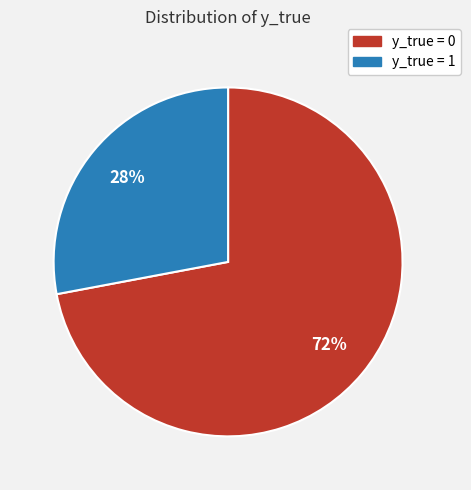

To the nearest percent, what is the average slice percentage?

50%